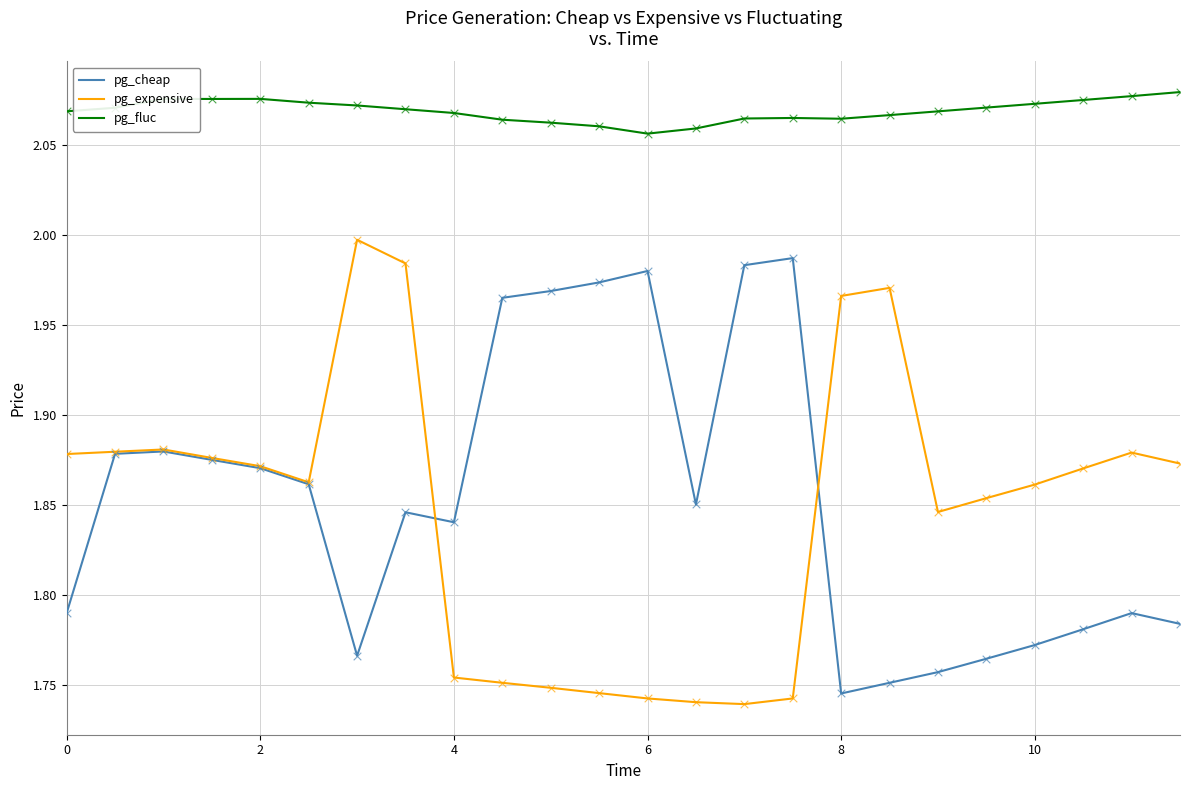

Which series has the largest total across all categories?

pg_fluc